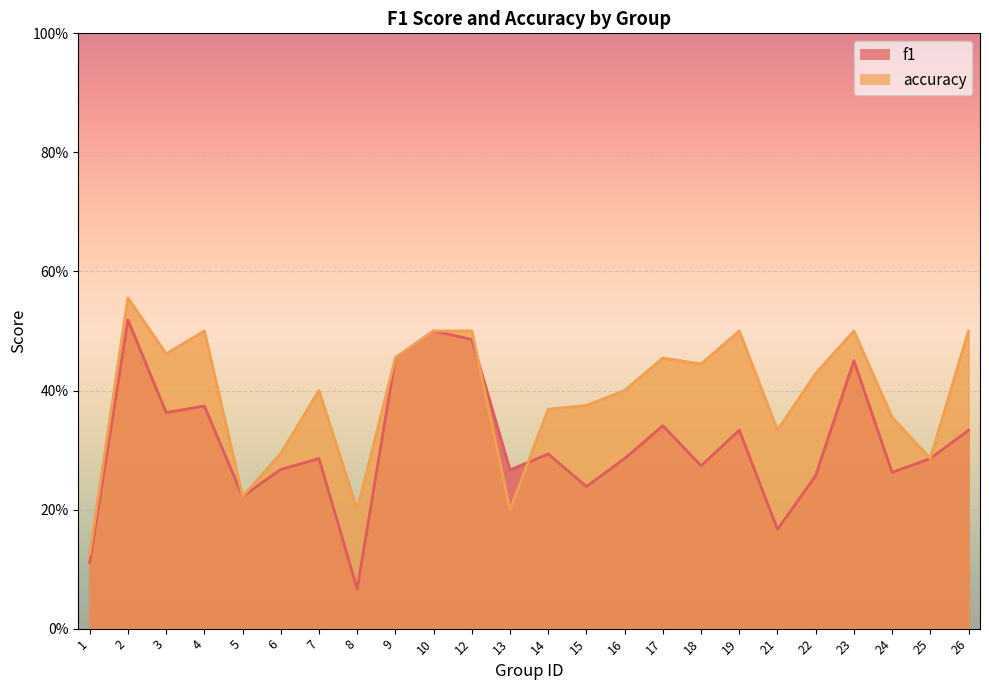

At which category does the chart reach its minimum across all series?

8